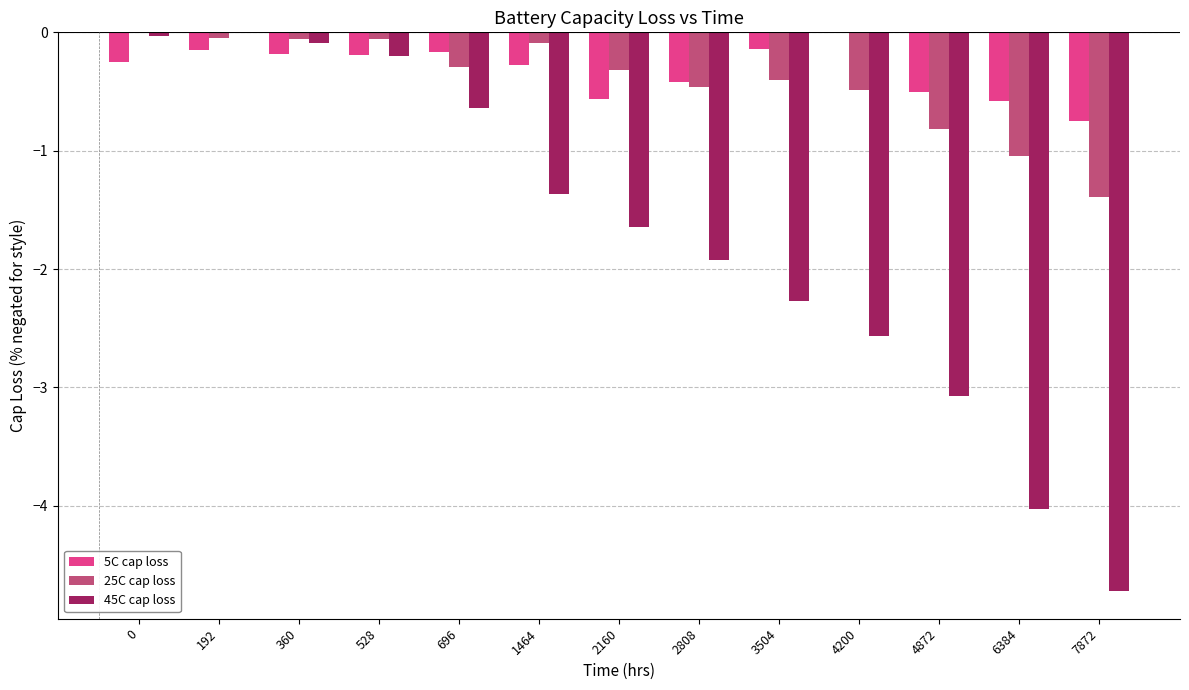

What are all the series names shown in the legend?

5C cap loss, 25C cap loss, 45C cap loss